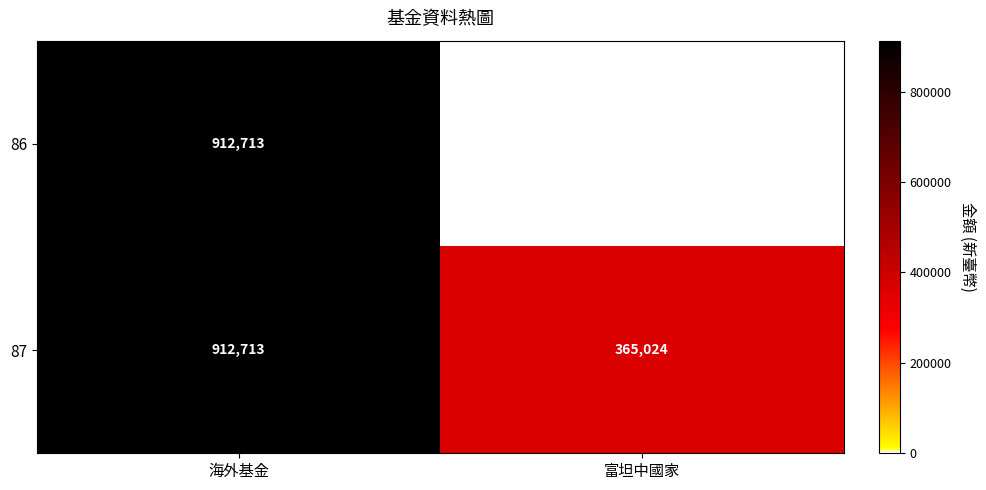

What is the difference between the 87 values at 富坦中國家 and 海外基金?

547689